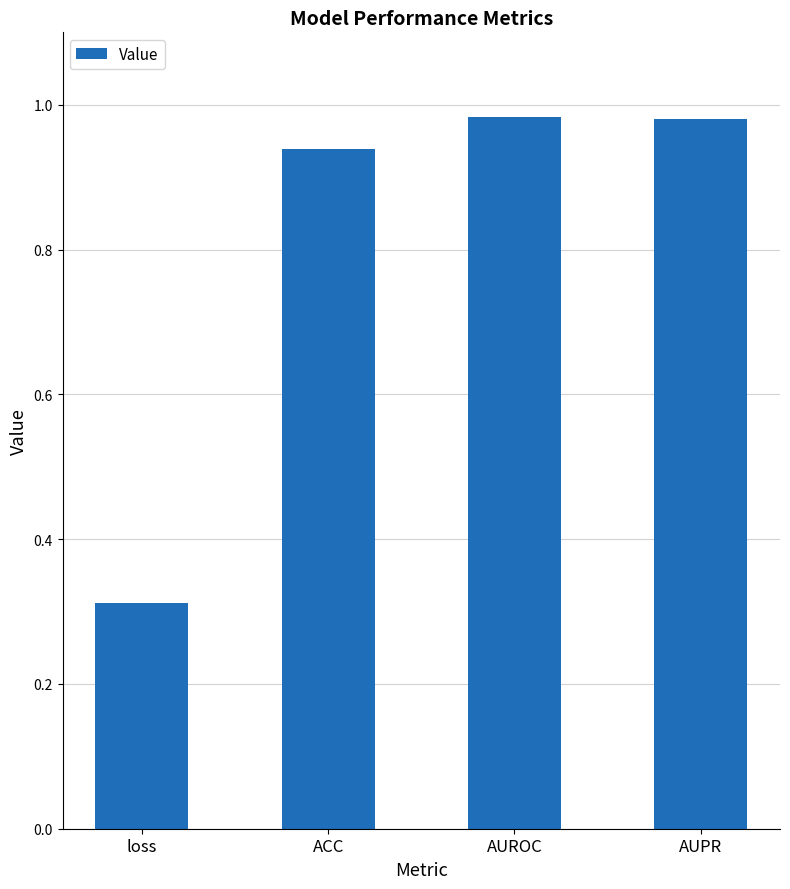

Where is the data nearest to the value 0?

loss